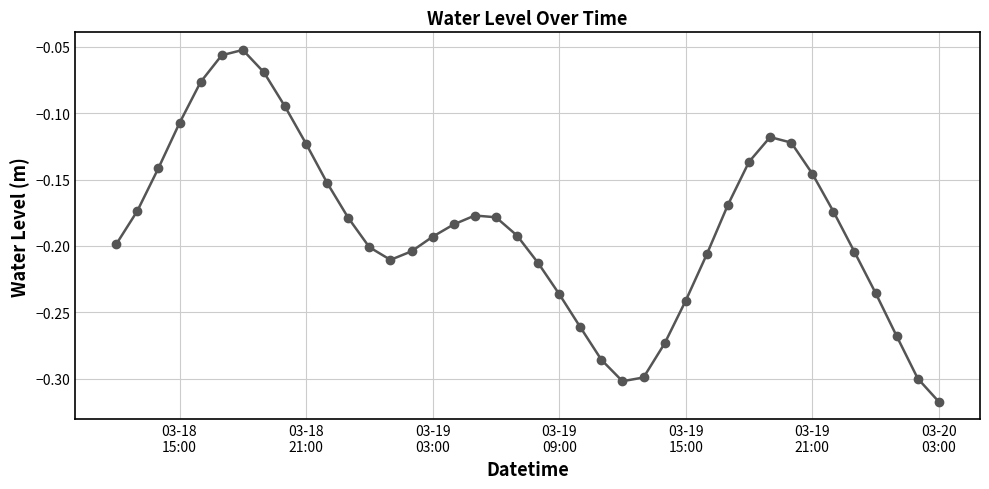

What is the sum of all values?

-7.5